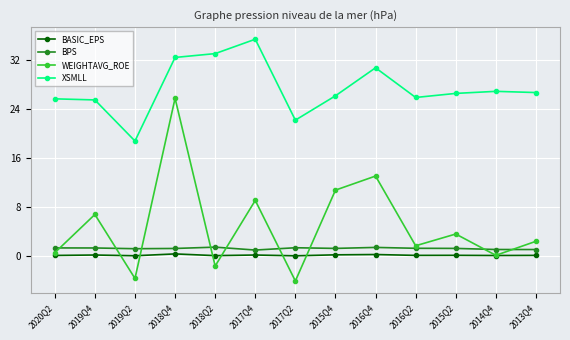

Which series has the widest spread of values?

WEIGHTAVG_ROE